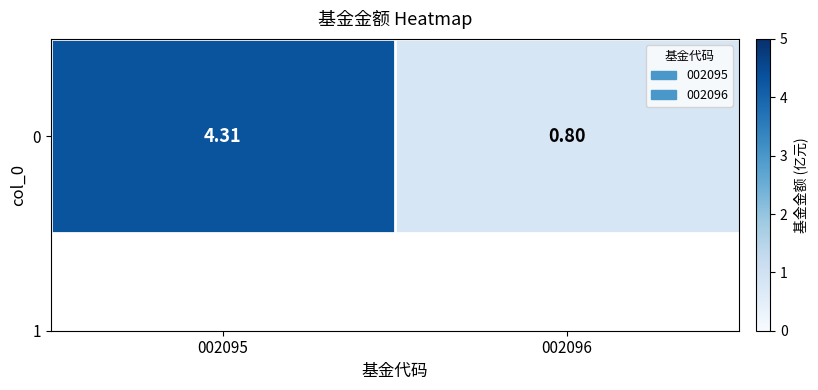

What is the greatest value displayed?

4.3